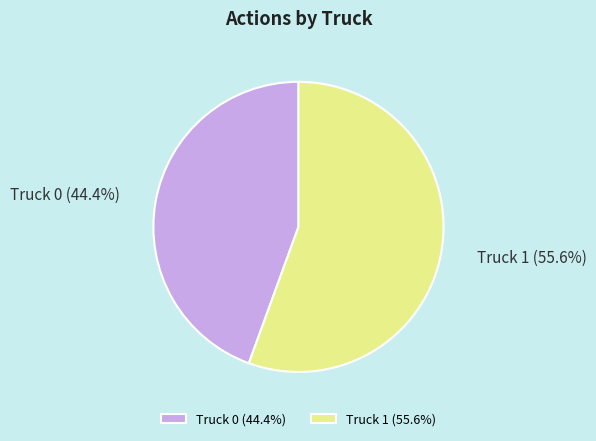

Which has a higher value, Truck 1 or Truck 0?

Truck 1